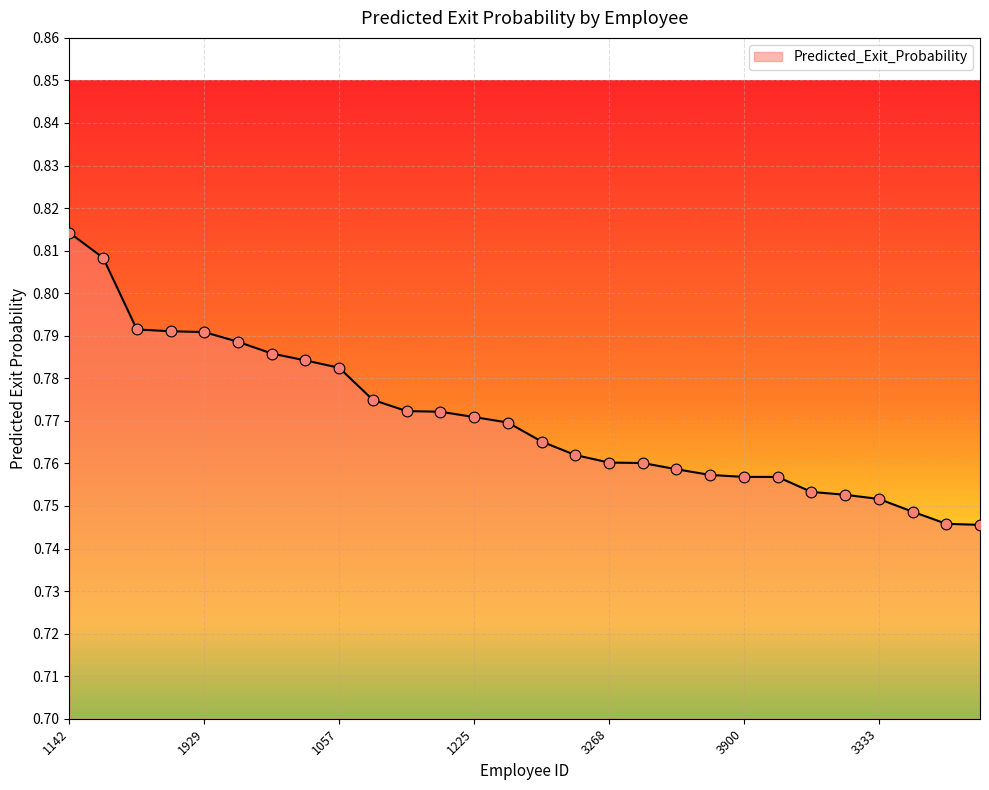

Is this an area chart (filled region under the line)?

Yes